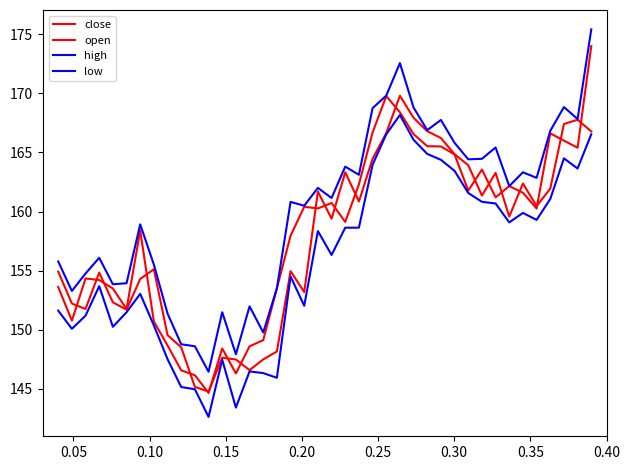

True or false: high and close cross at least once.

False